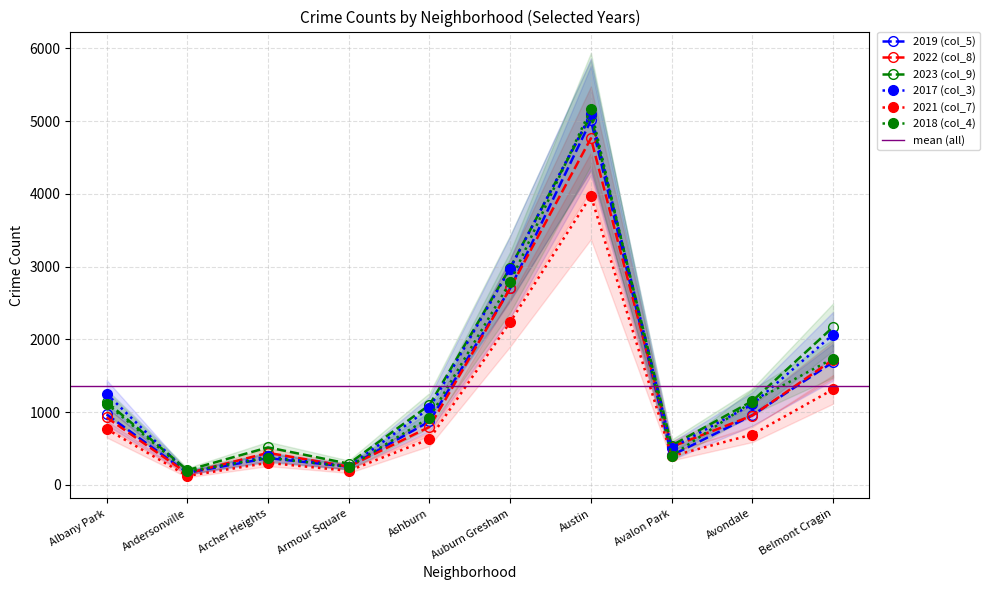

How many data points in 2022 (col_8) are above 926?

4